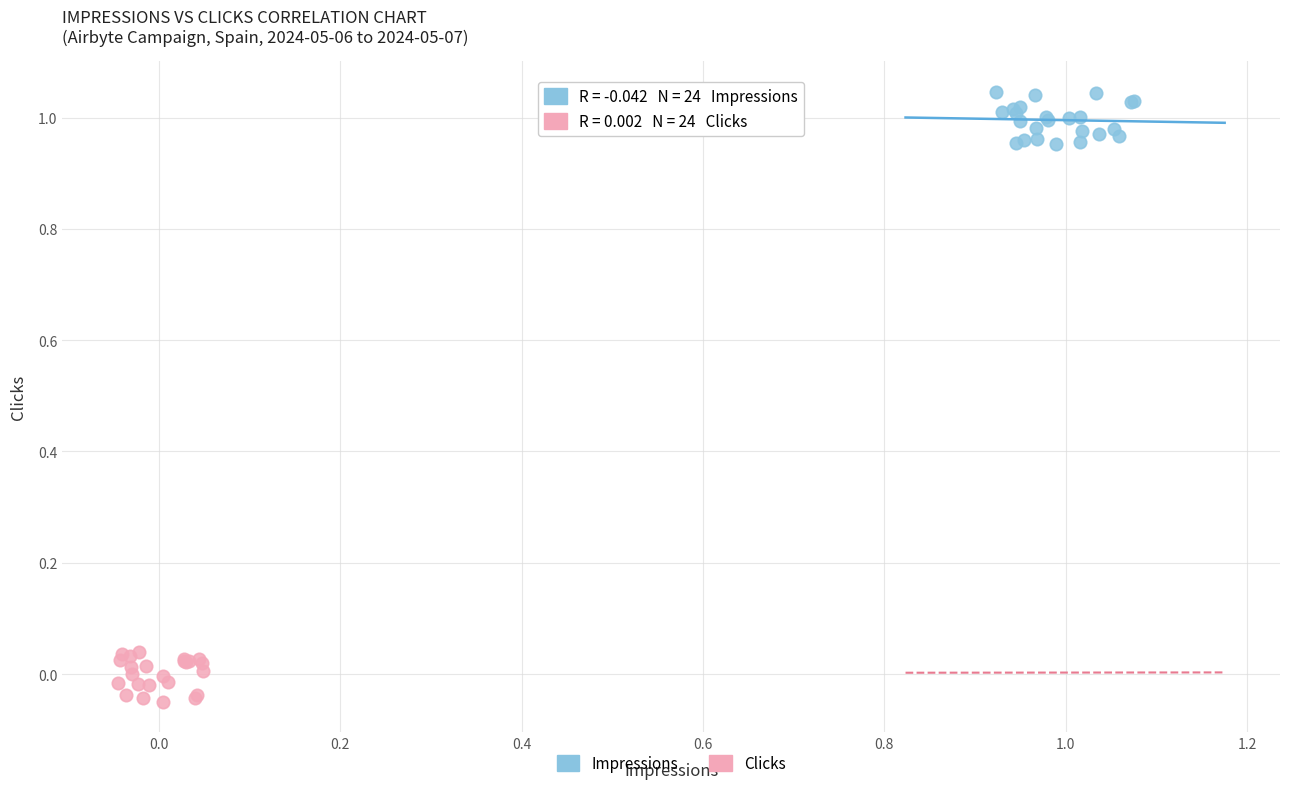

What are all the series names shown in the legend?

Impressions, Clicks